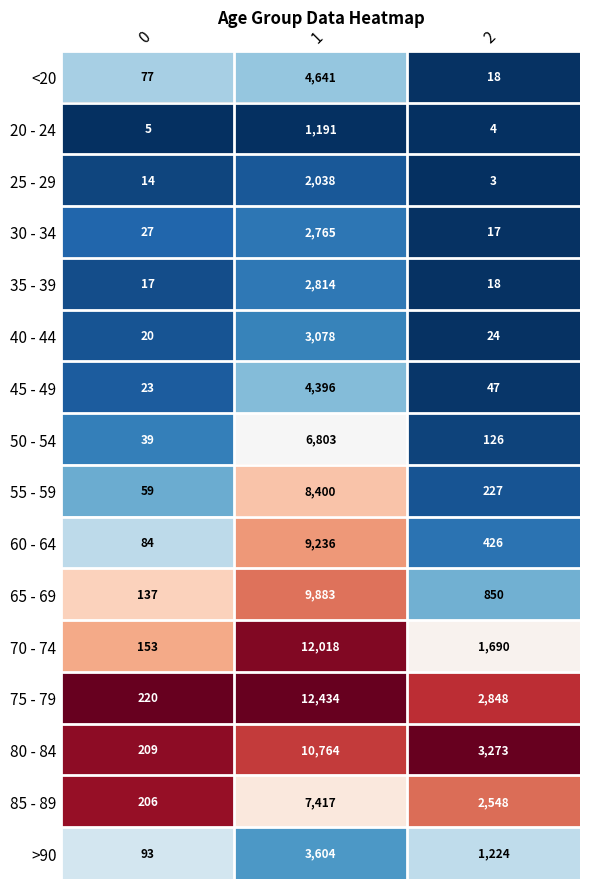

The <20 series shows 77 at 0. True or false?

True